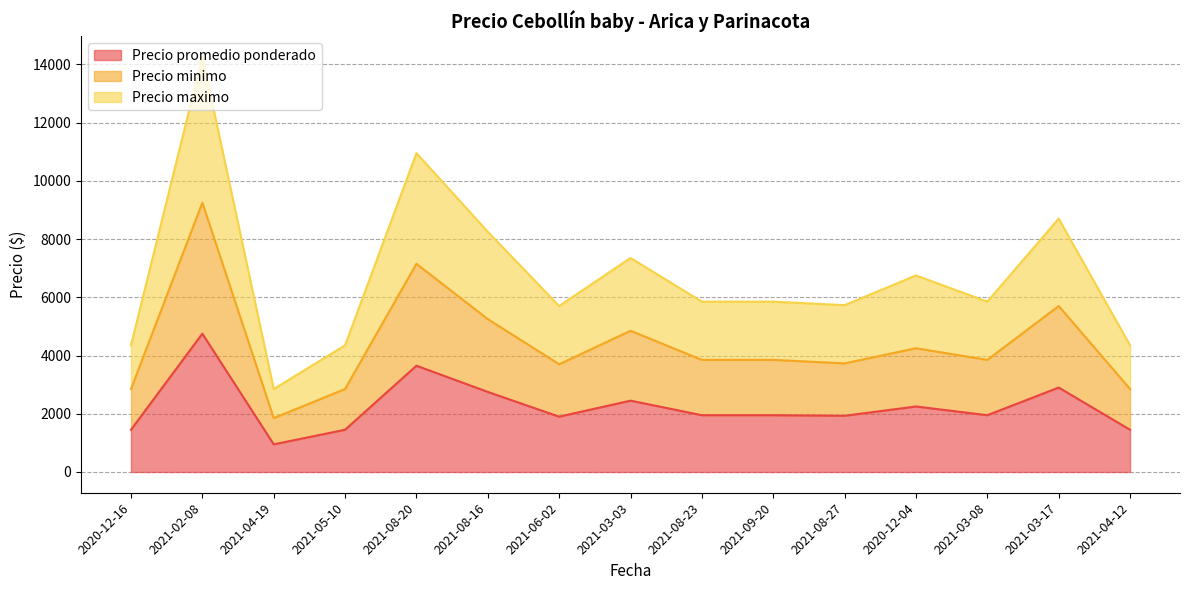

What is the value of the Precio promedio ponderado point at the 14th from the left?

2900